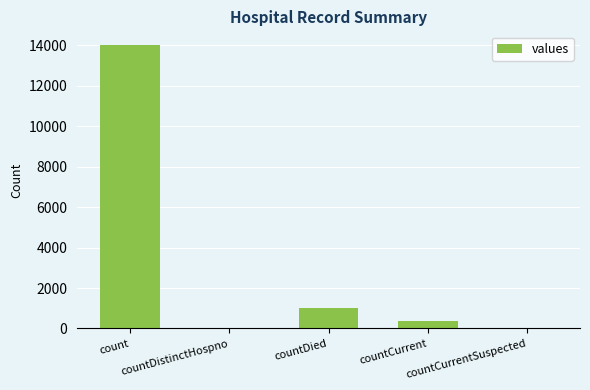

Which category has the highest value across all series?

count